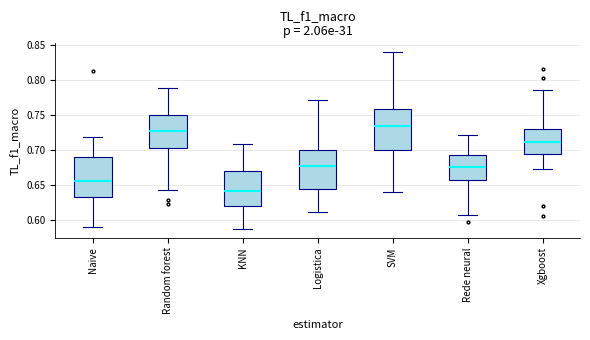

Reading left to right, read every box against the y-axis: the position of its median line, the range the box covers, and the ends of its whiskers. The values are not printed on the chart, so give them approximately, as read against the axis.

Naive: median 0.655, box 0.635 to 0.690, whiskers 0.590 to 0.720
Random forest: median 0.725, box 0.705 to 0.750, whiskers 0.640 to 0.790
KNN: median 0.640, box 0.620 to 0.670, whiskers 0.590 to 0.710
Logistica: median 0.675, box 0.645 to 0.700, whiskers 0.610 to 0.770
SVM: median 0.735, box 0.700 to 0.760, whiskers 0.640 to 0.840
Rede neural: median 0.675, box 0.655 to 0.695, whiskers 0.610 to 0.720
Xgboost: median 0.710, box 0.695 to 0.730, whiskers 0.670 to 0.785